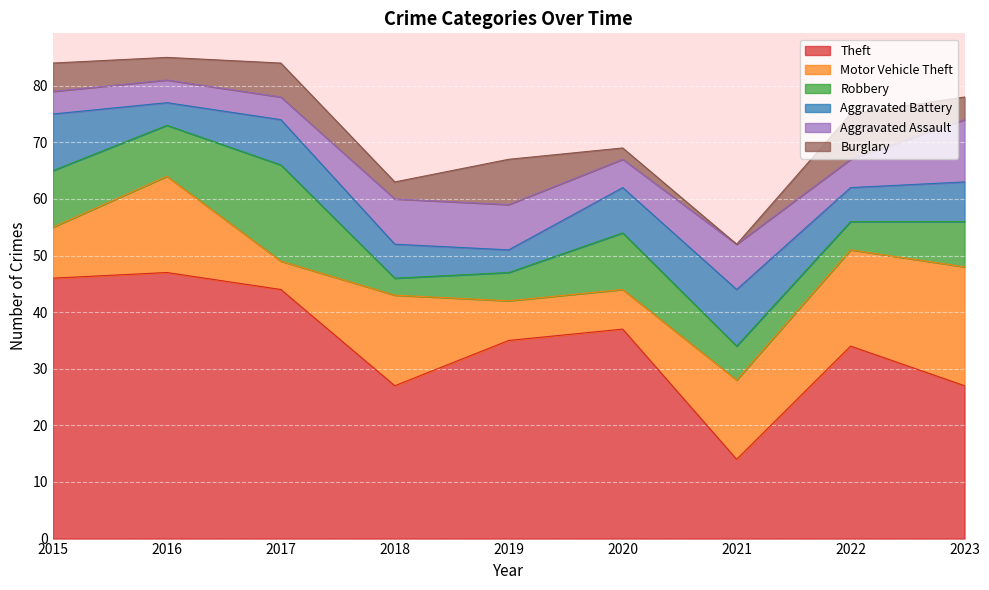

Reading left to right, list all the values displayed in this chart.

Theft: 46	47	44	27	35	37	14	34	27
Motor Vehicle Theft: 9	17	5	16	7	7	14	17	21
Robbery: 10	9	17	3	5	10	6	5	8
Aggravated Battery: 10	4	8	6	4	8	10	6	7
Aggravated Assault: 4	4	4	8	8	5	8	5	11
Burglary: 5	4	6	3	8	2	0	8	4